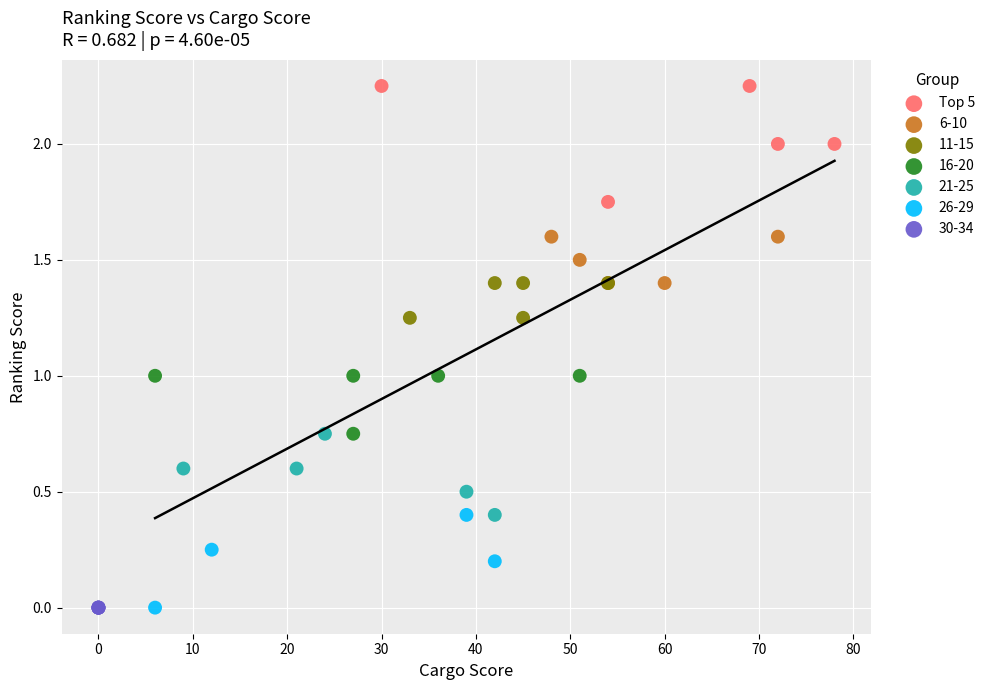

Which series contains the highest Y value?

Top 5